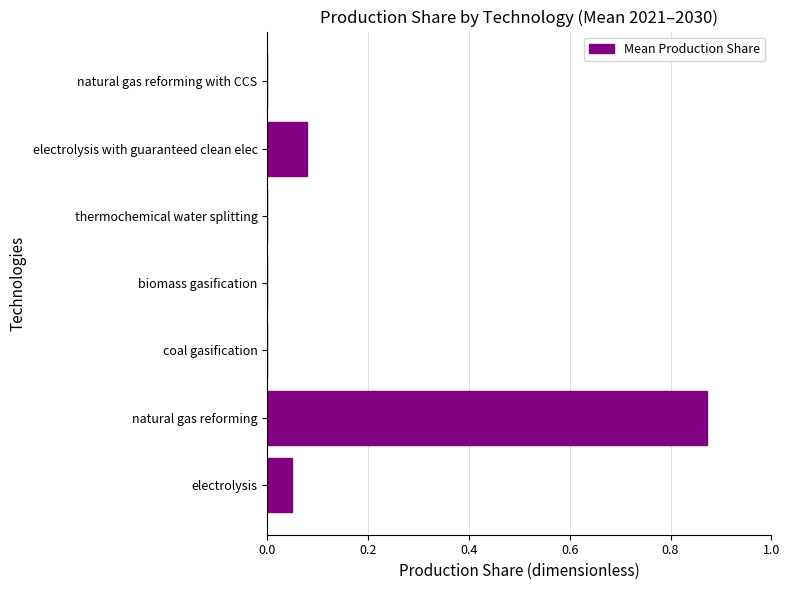

The value at biomass gasification is 0.0. True or false?

True